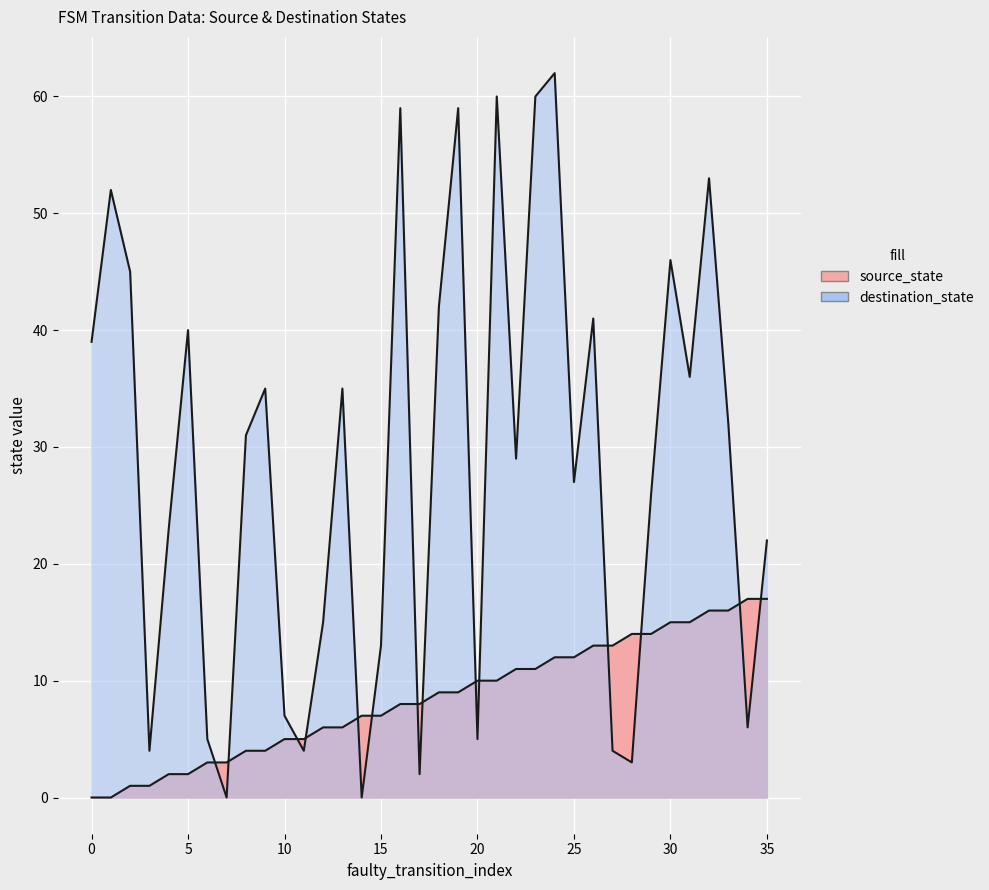

Does the chart display data point markers on the line(s)?

No